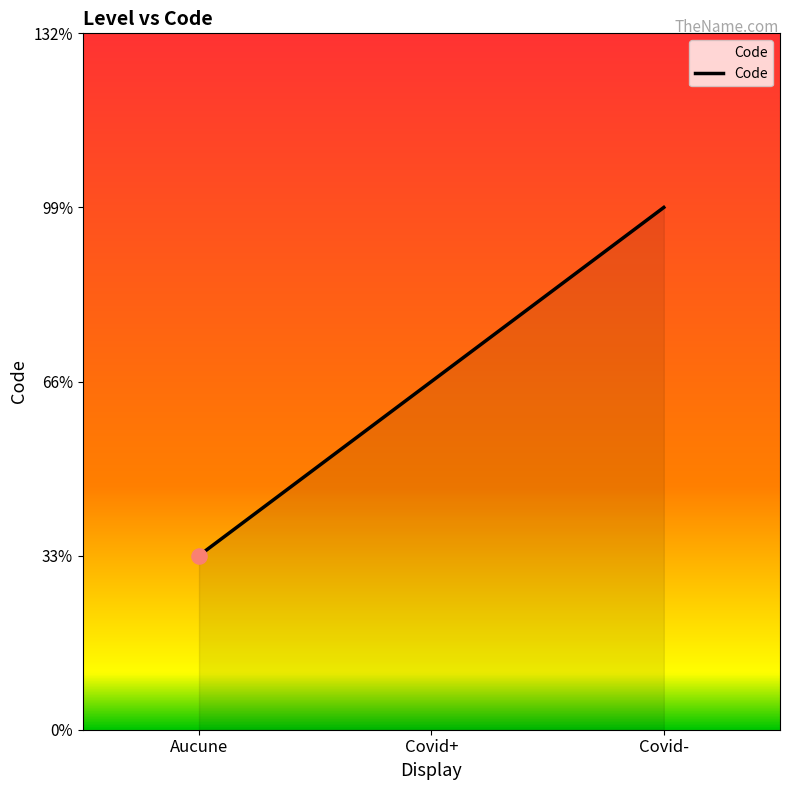

What is the ratio of the value at Aucune to the value at Covid+?

0.5